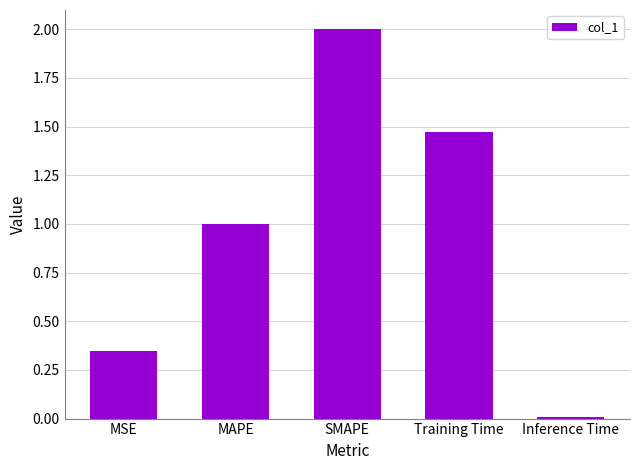

The chart shows a value of 1.3 at MAPE. True or false?

False